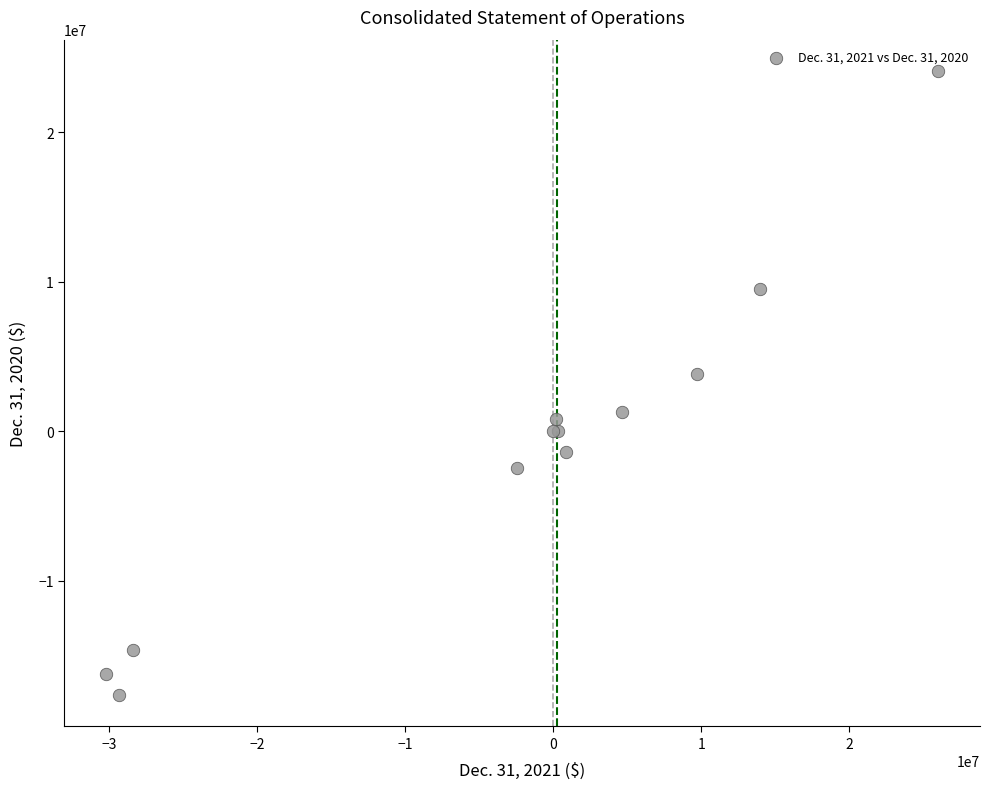

What Y value in the scatter plot is closest to 3239485?

3840475.0